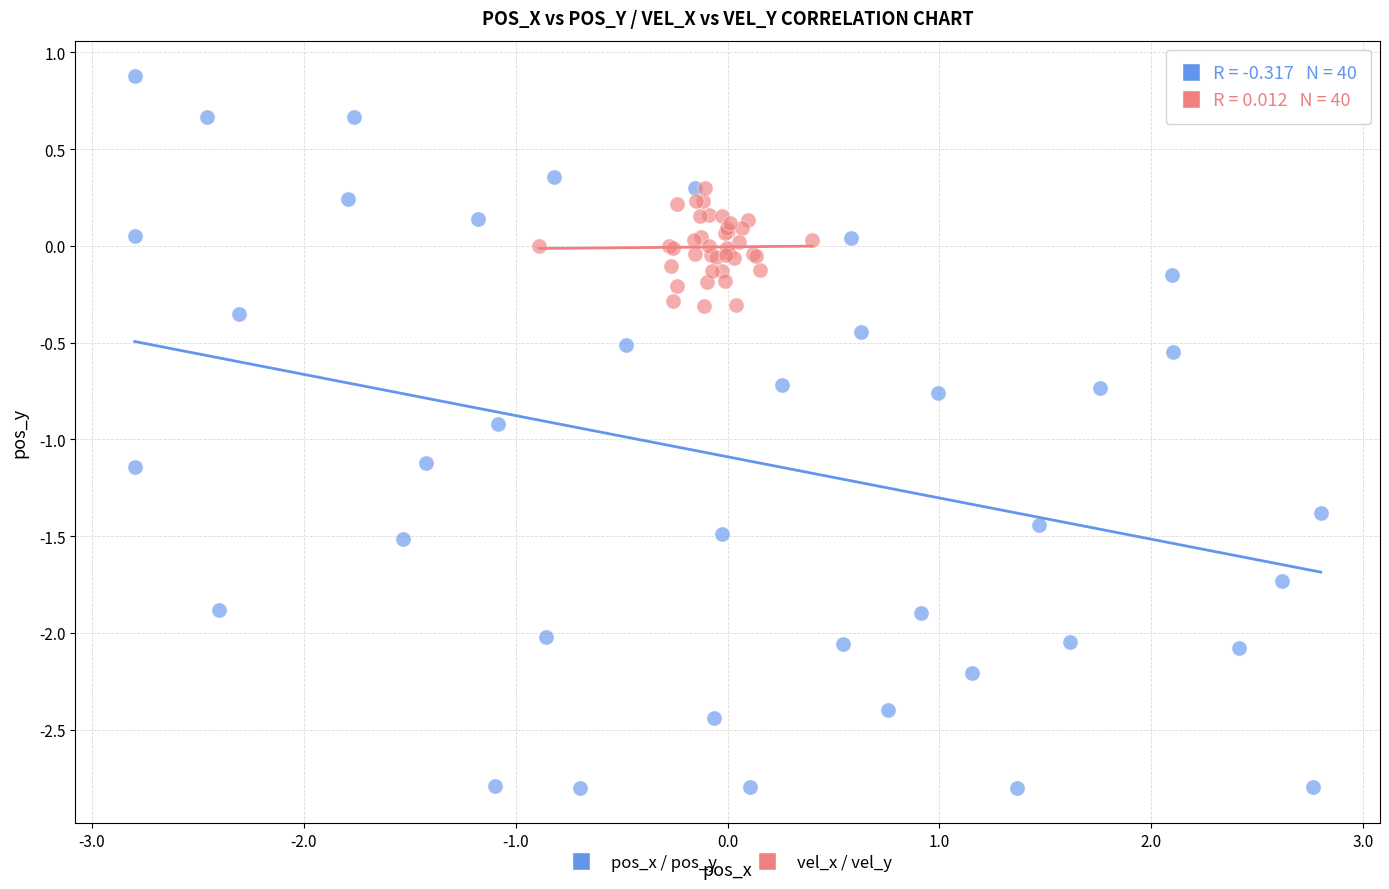

Which series contains the highest Y value?

pos_x / pos_y